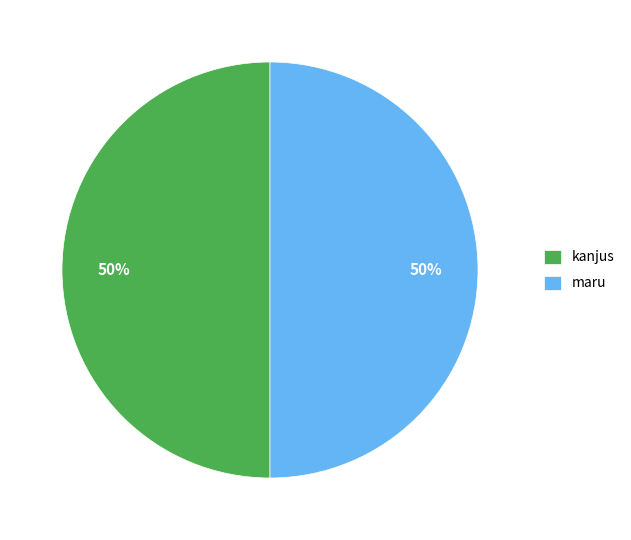

To the nearest percent, what percentage of the pie is maru?

50%